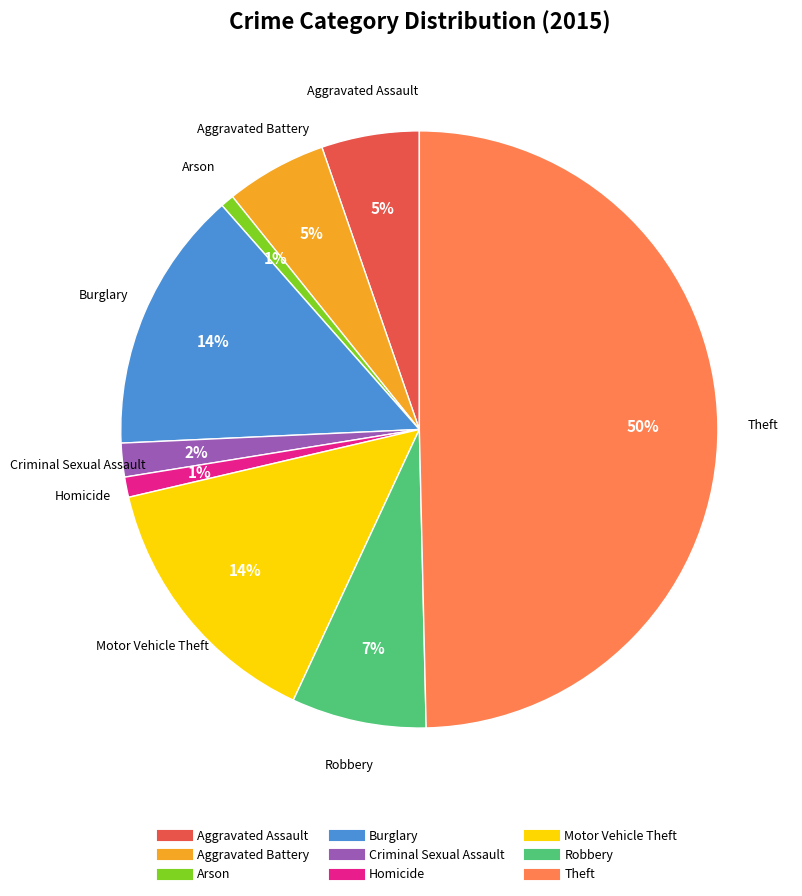

Does Aggravated Assault account for over 50% of the chart?

No